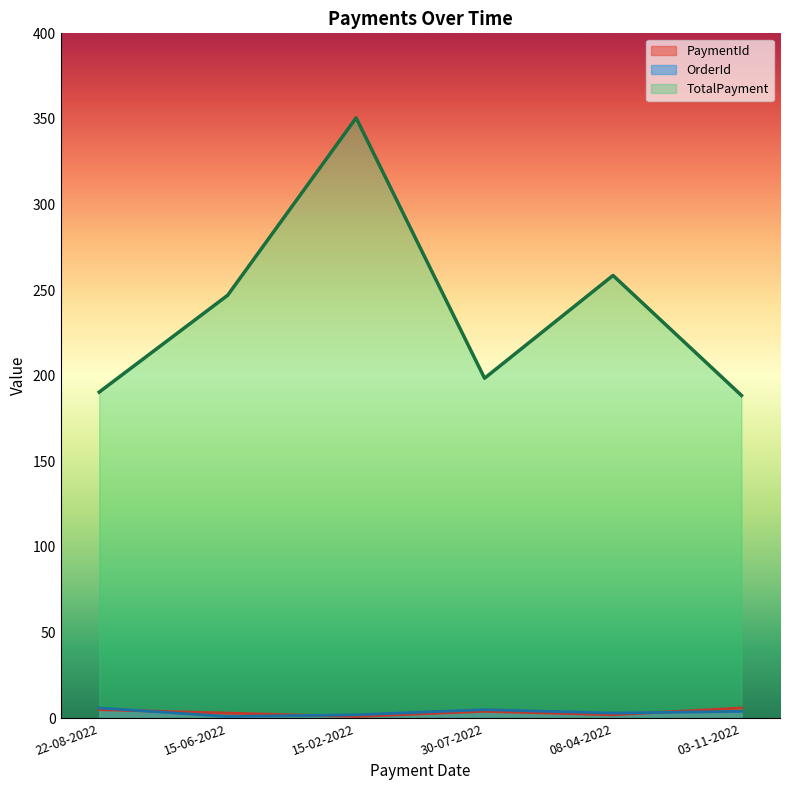

Between 08-04-2022 and 03-11-2022, which series saw the biggest shift?

TotalPayment